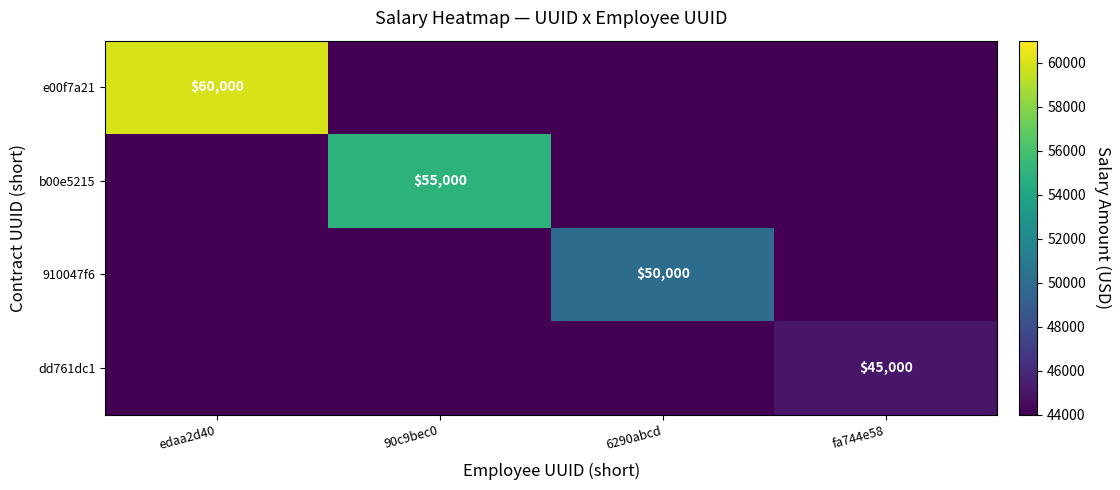

The value of 910047f6 at 6290abcd is 68959.7. True or false?

False